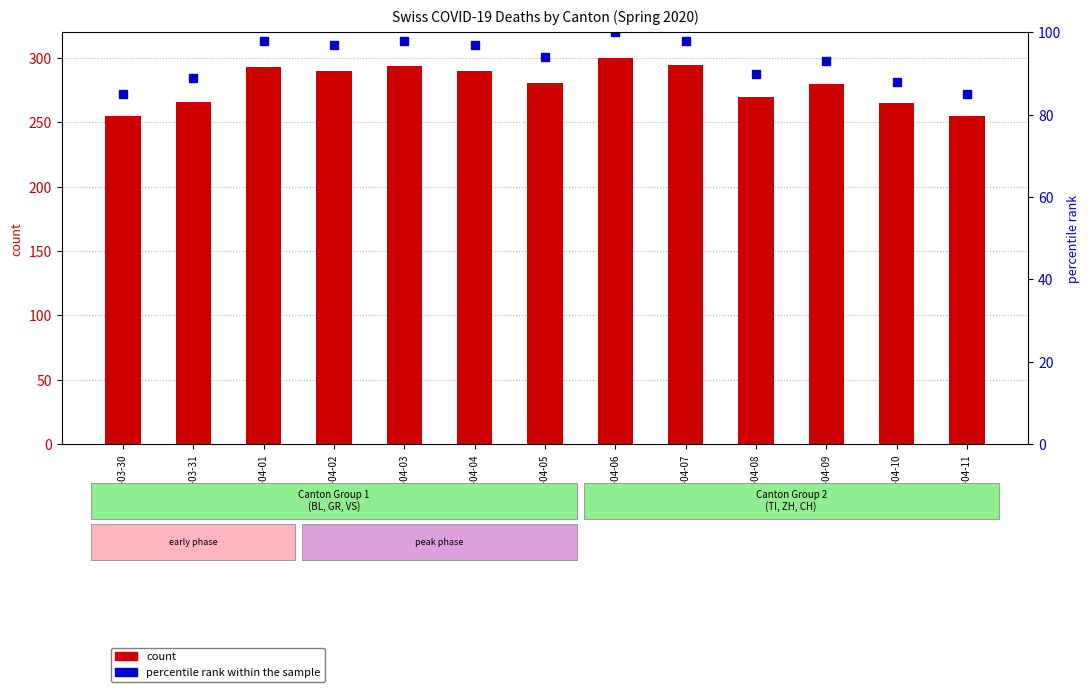

What is the difference between the maximum and second lowest values in the percentile rank within the sample series?

15